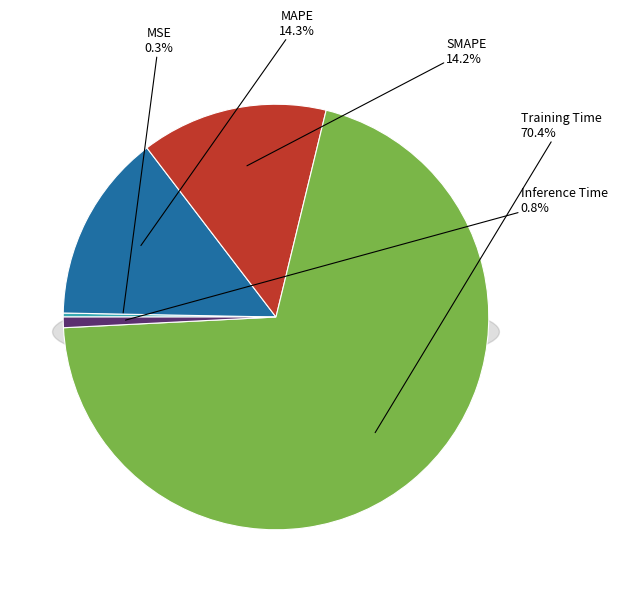

The Training Time slice represents 70% of the pie. True or false?

True